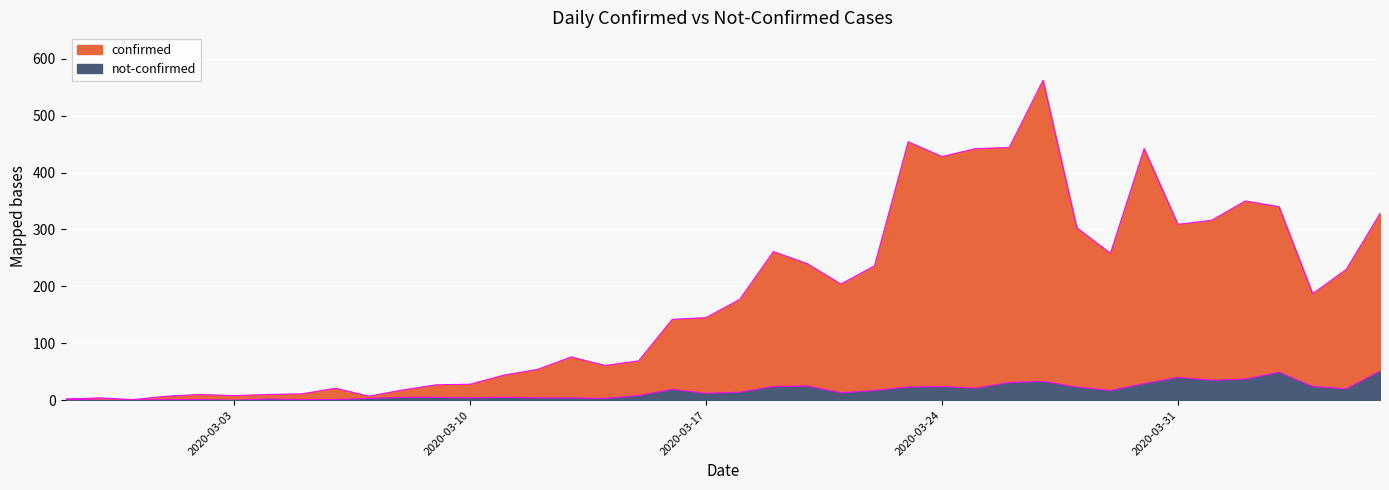

The value of not-confirmed at 2020-03-30 is 39. True or false?

False